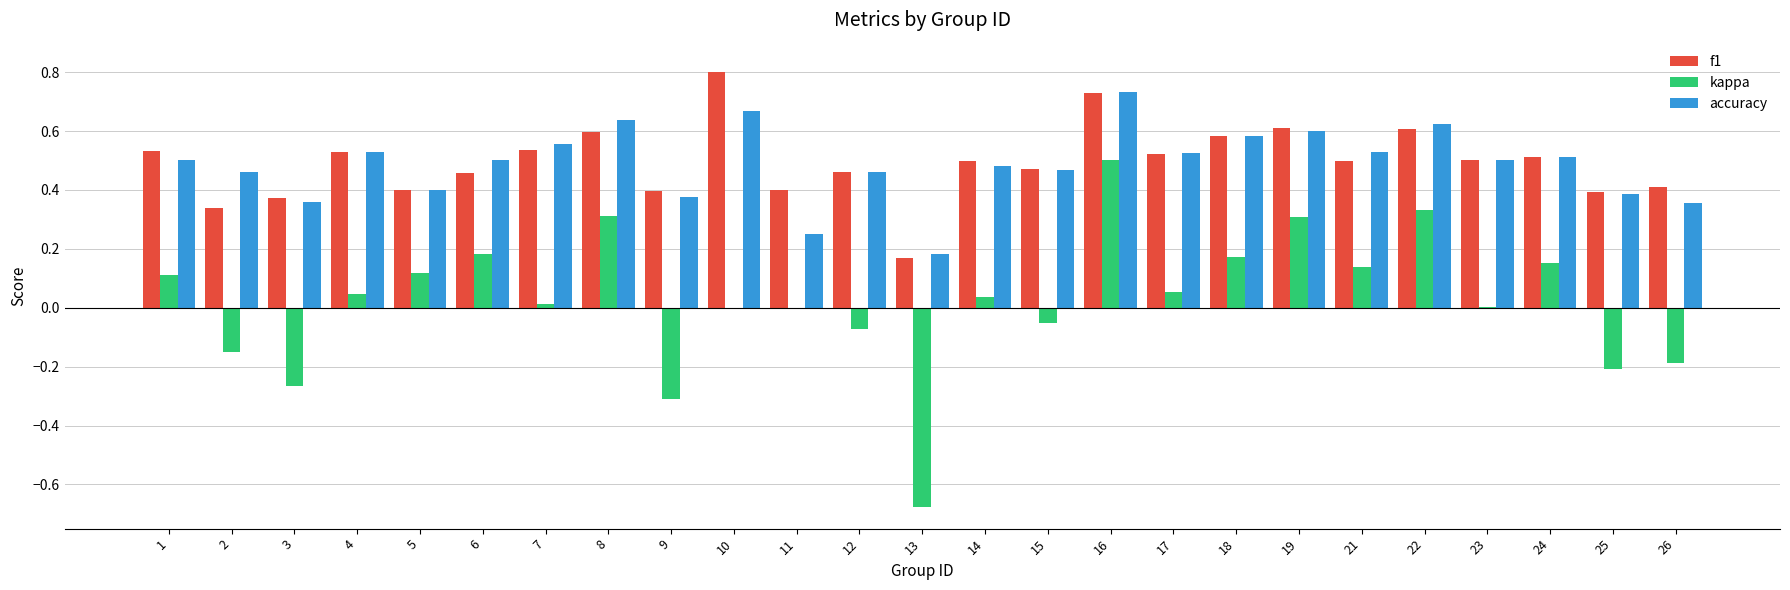

How many groups of bars are there?

25